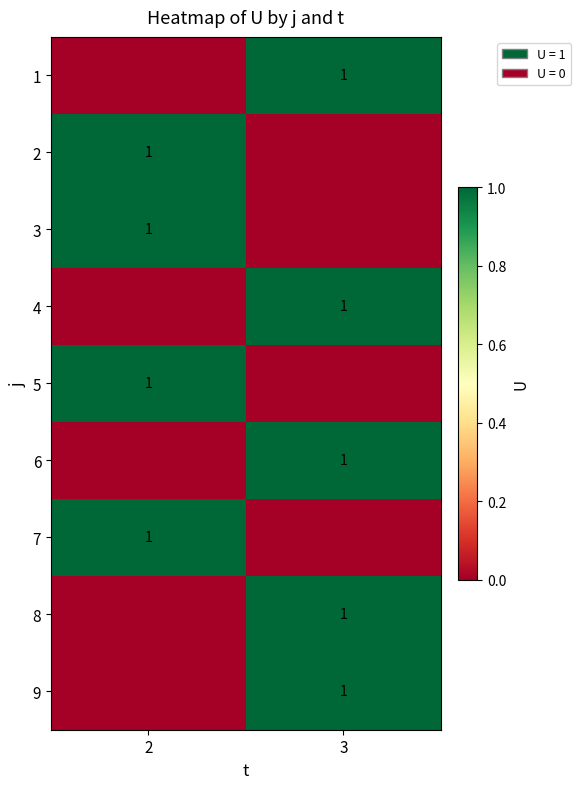

Which label corresponds to the smallest value in the chart?

2